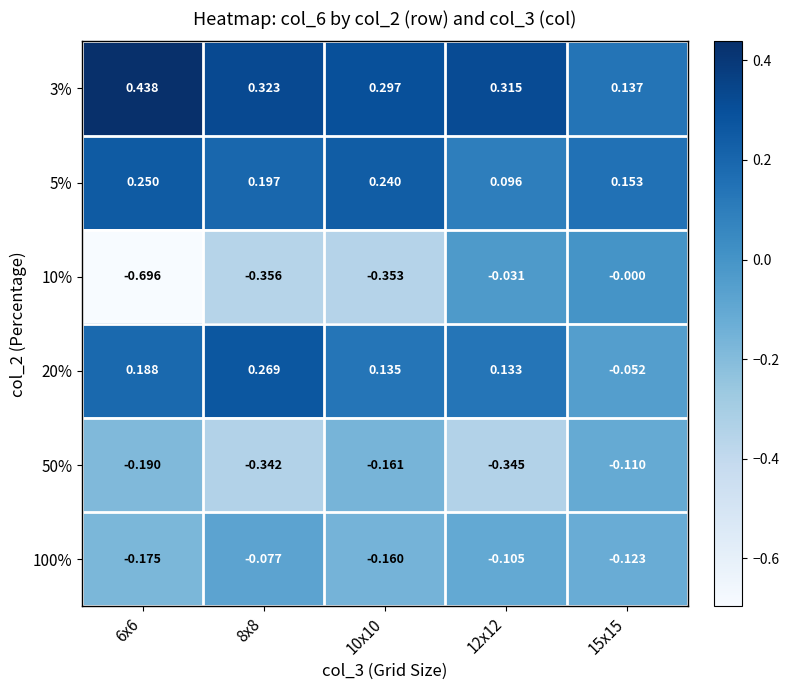

Which series changed the most between 6x6 and 8x8?

10%